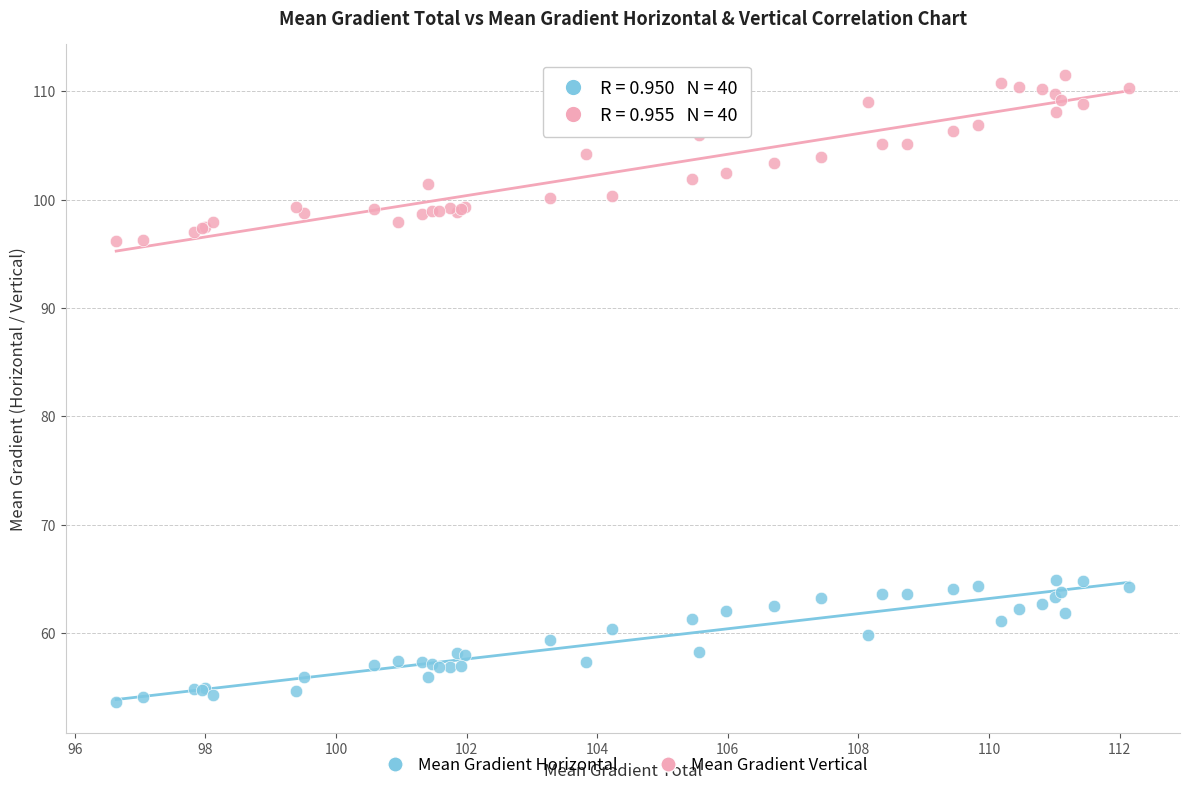

Which series has the widest spread of Y values?

Mean Gradient Vertical